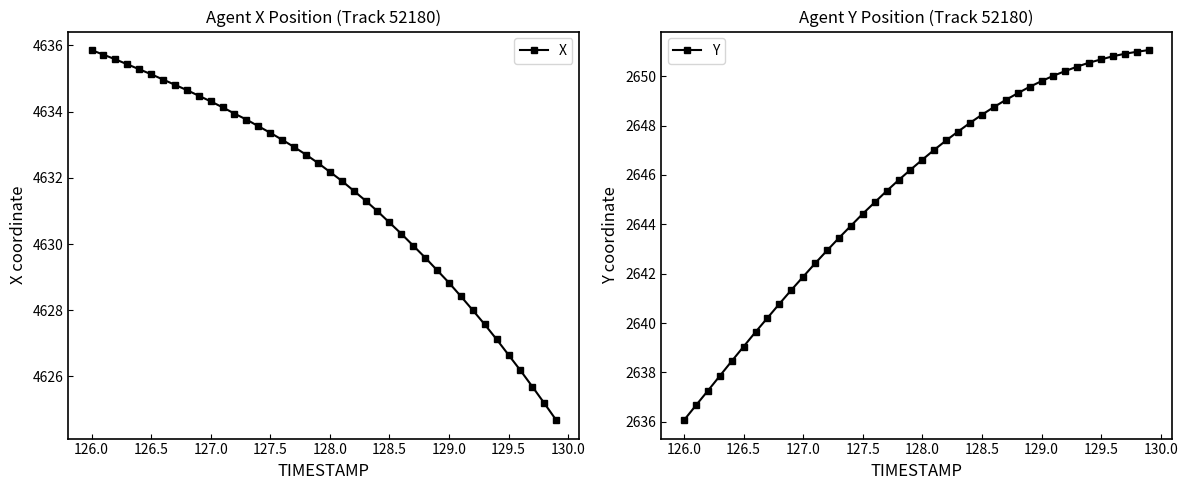

The X series shows 4633.4 at 127.5. True or false?

True